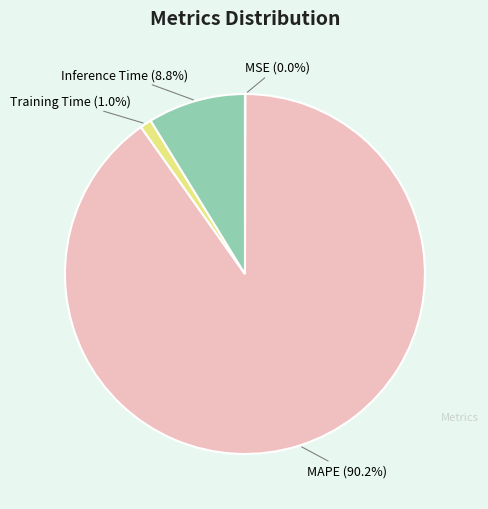

What portion of the pie excludes MAPE?

9.8%